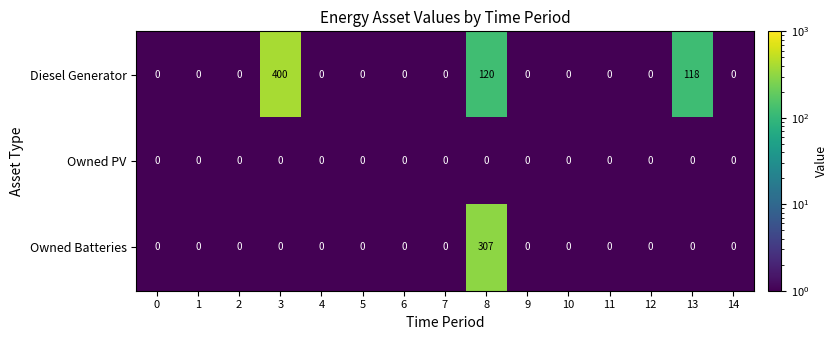

Which category has the highest value in the Diesel Generator series?

3